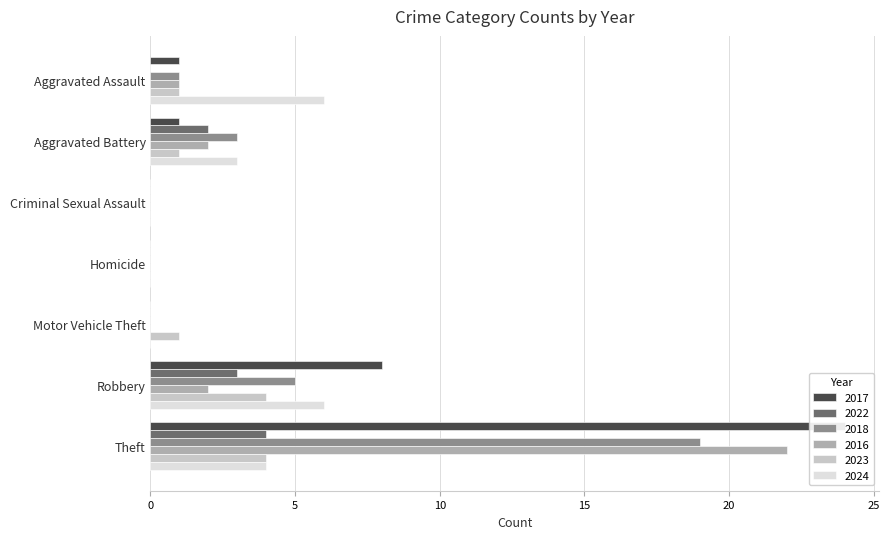

At which label does 2023 reach its peak?

Robbery